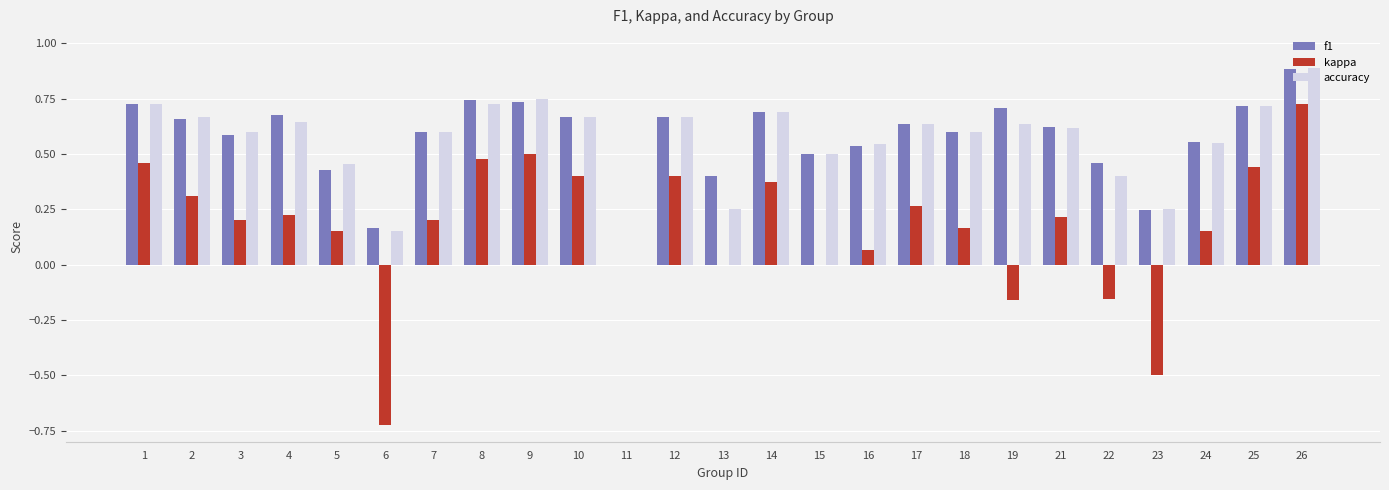

Which series changed the most between 16 and 18?

kappa